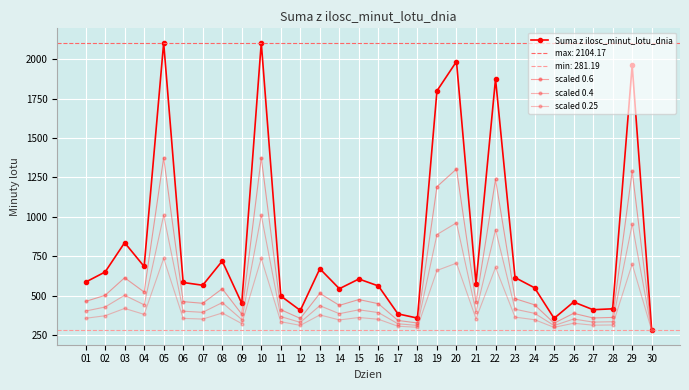

Is the value of Suma z ilosc_minut_lotu_dnia at 10 greater than the value of scaled 0.6 at 30?

Yes